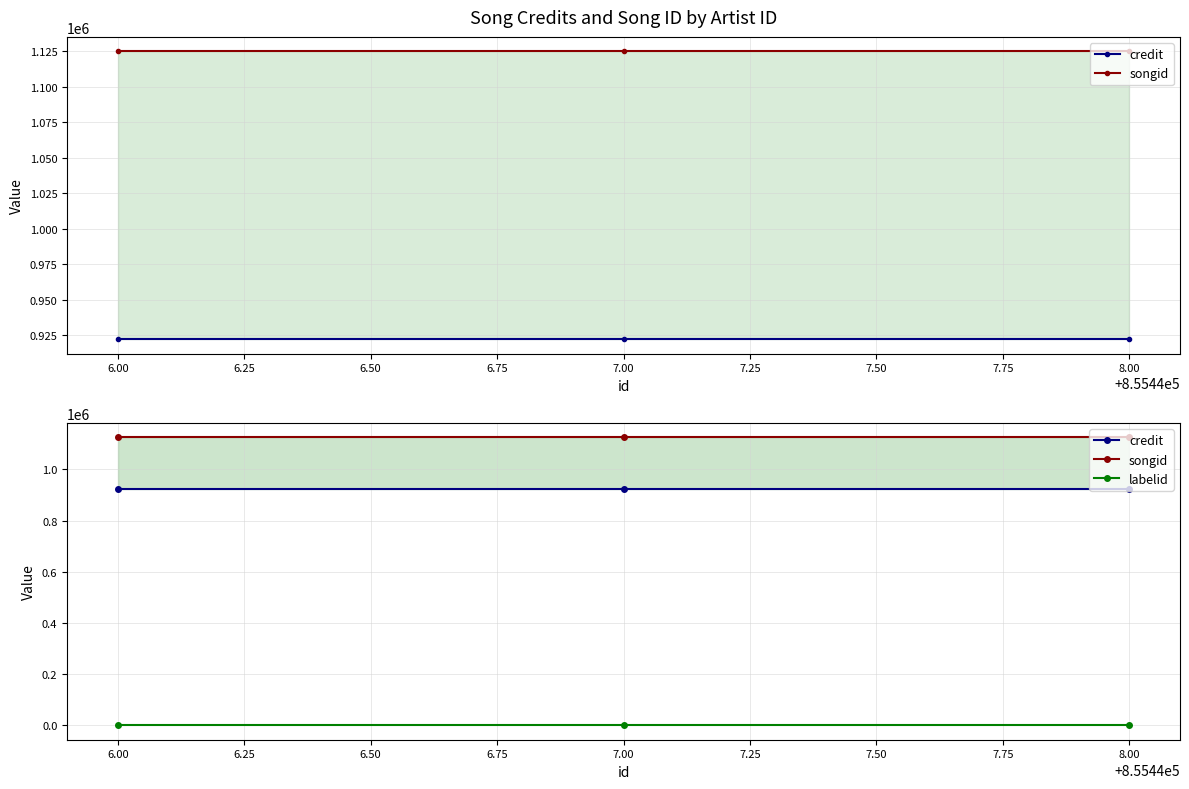

What is the value of the credit point at the 2nd from the left?

922287